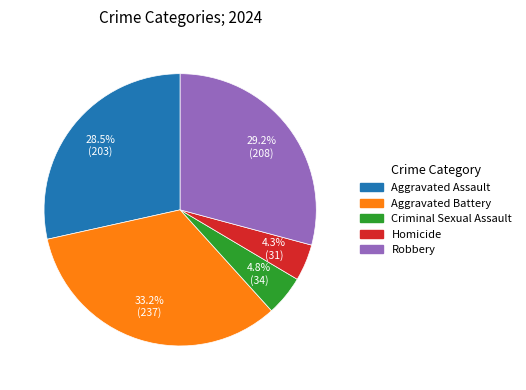

What is the largest slice in the pie chart?

Aggravated Battery